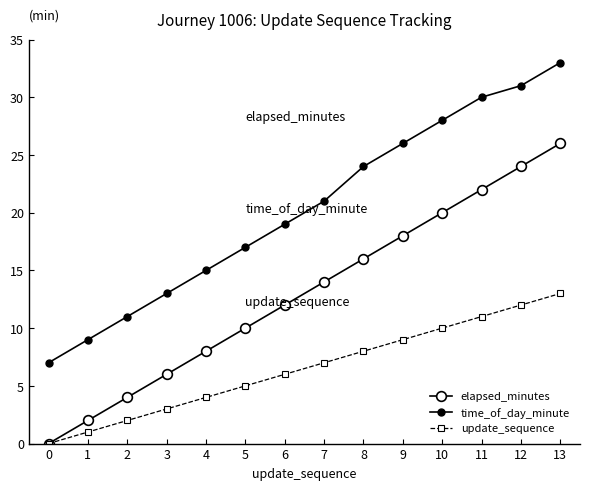

At 4, list the series in order from largest to smallest.

time_of_day_minute, elapsed_minutes, update_sequence